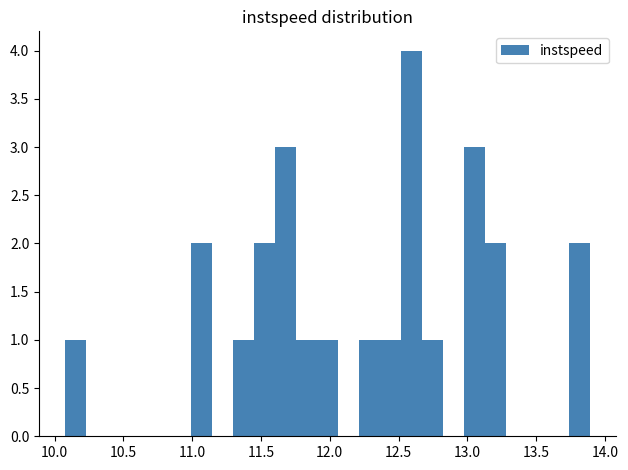

Around what value on the x-axis is the tallest bar? Give the approximate position of its centre, as read against the axis.

12.60